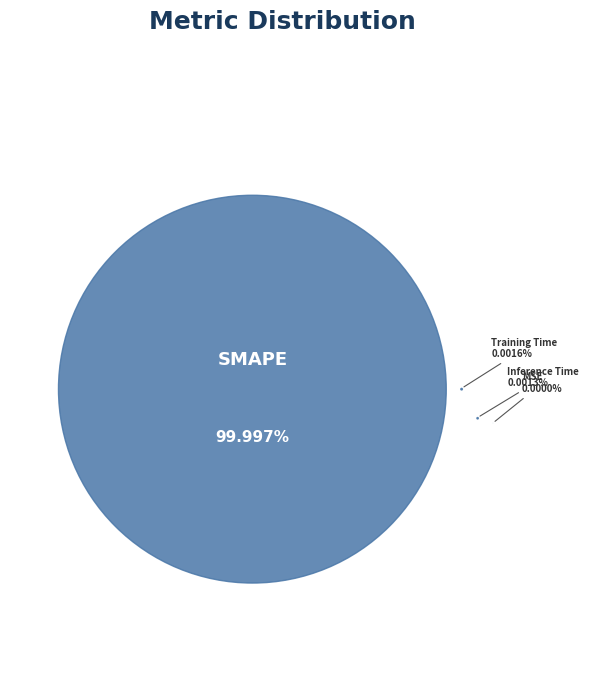

Rank the categories by value from highest to lowest.

SMAPE, Training Time, Inference Time, MSE